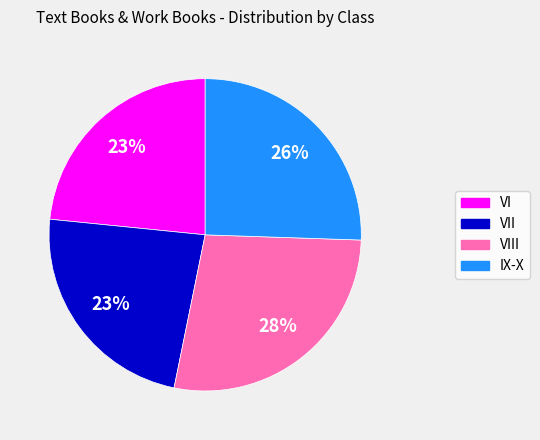

Does any single category account for the majority?

No